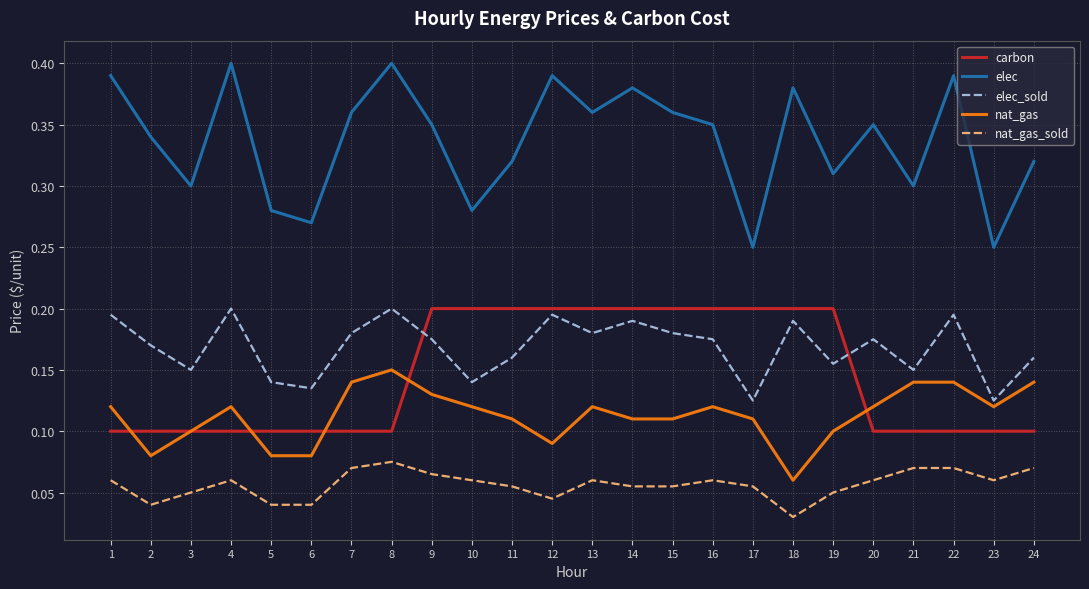

Count the nat_gas_sold values in the range 0 to 1.

24